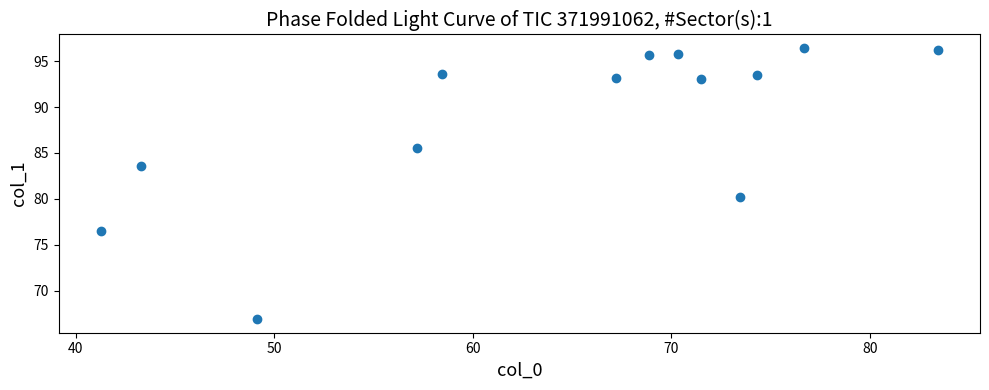

What Y value in the scatter plot is closest to 81?

80.2